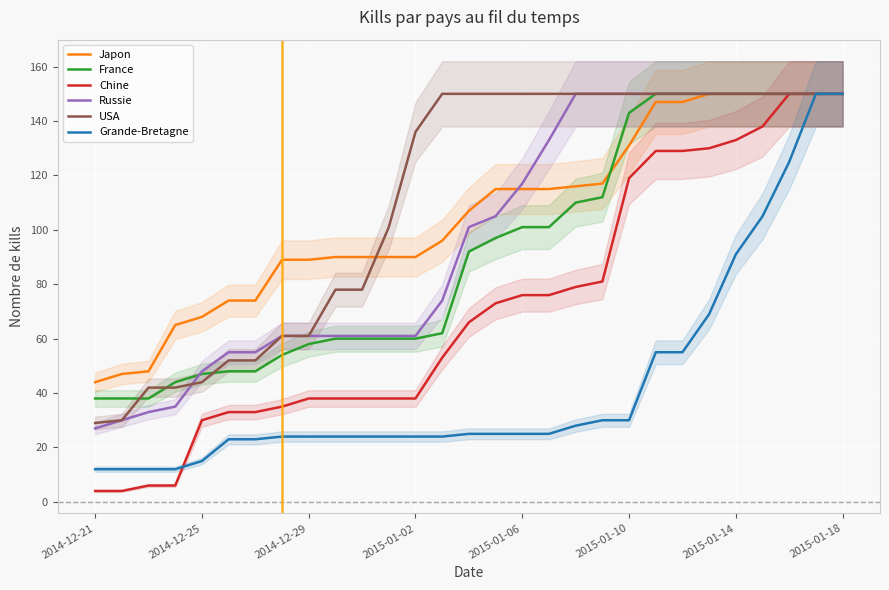

Is it true that USA equals 150 at 22?

True